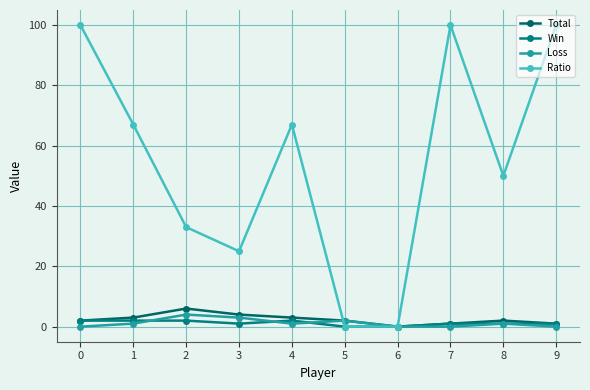

Read the Ratio value at 9, to the nearest 10.

100